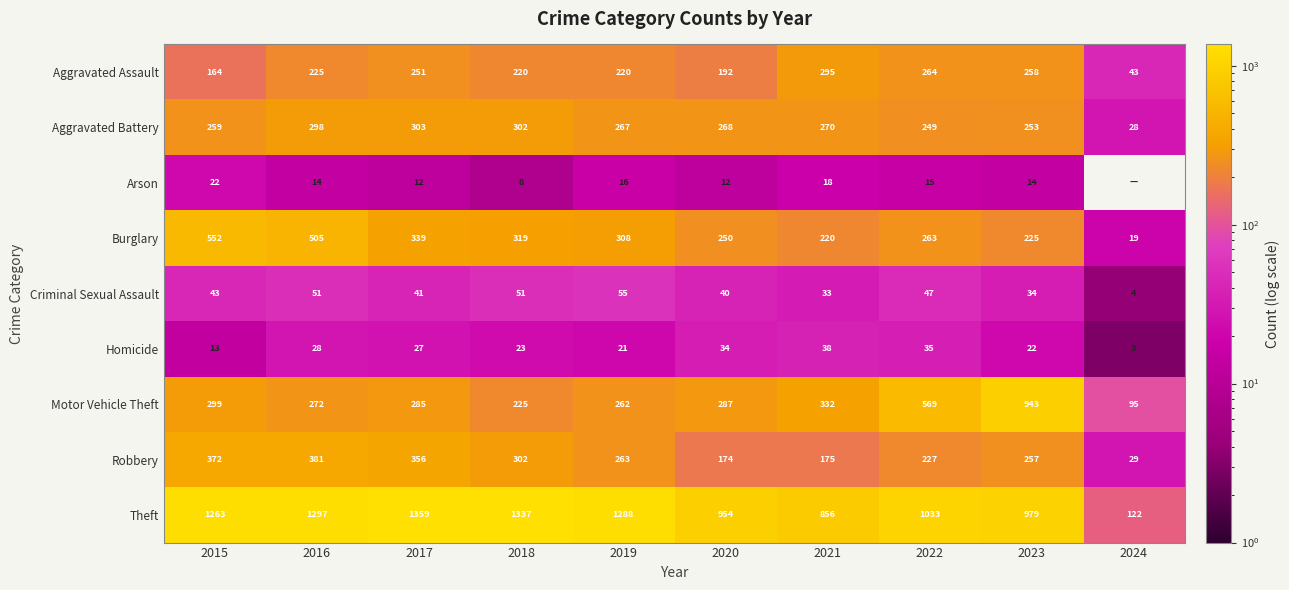

What is the total value across all series at 2018?

2787